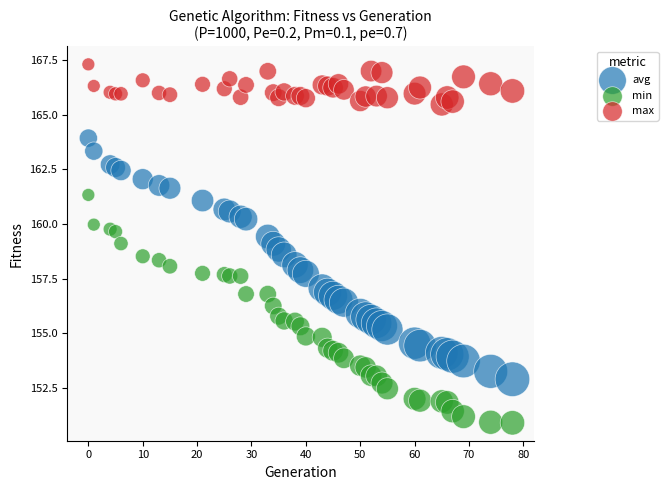

Which series has the largest Y range (max minus min)?

avg